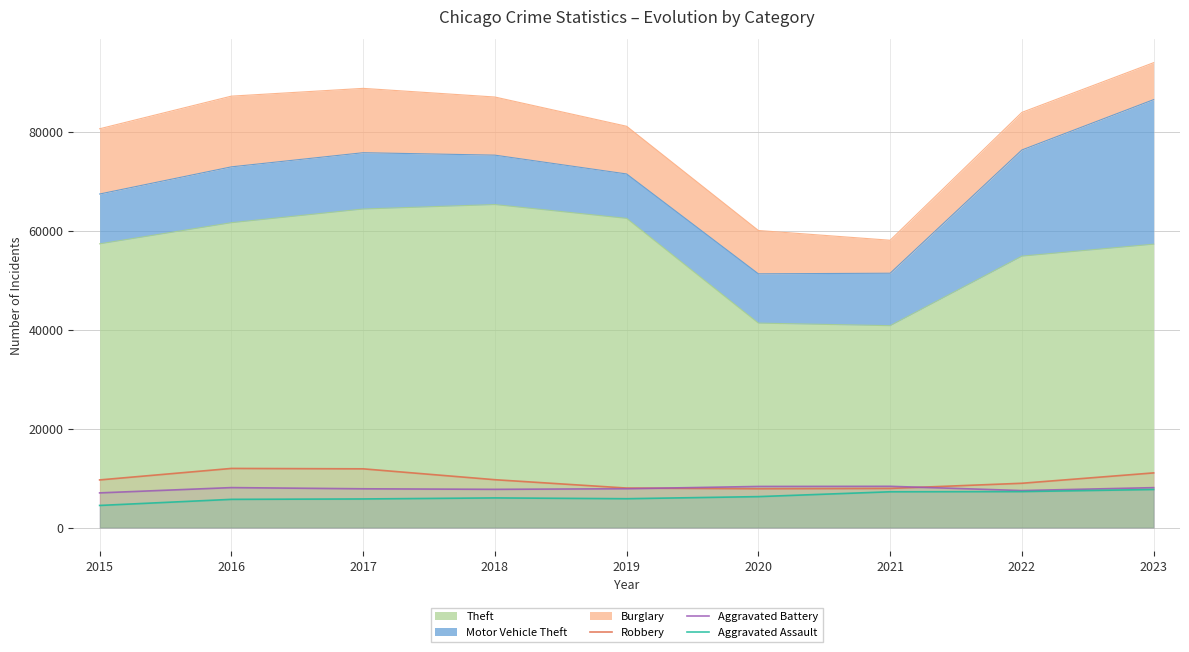

Is the value of Aggravated Battery at 2015 greater than the value of Robbery at 2018?

No